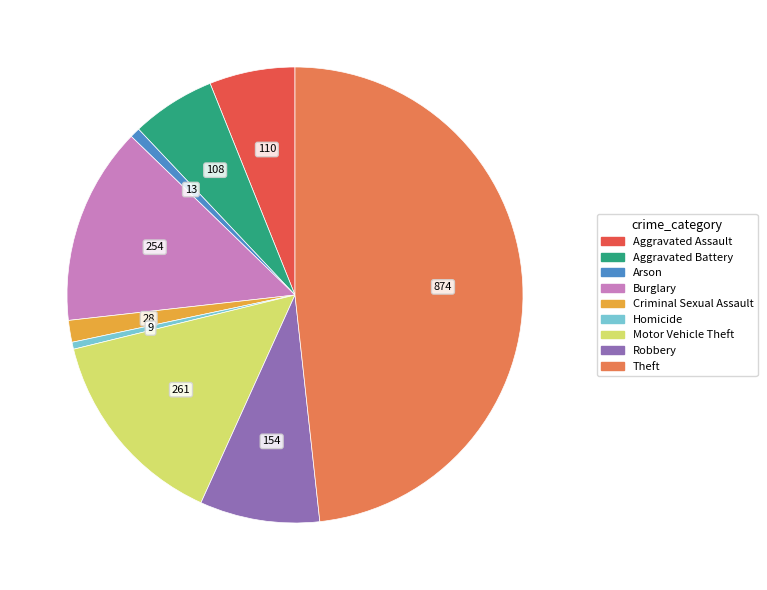

True or false: Aggravated Battery accounts for 13% of the total.

False